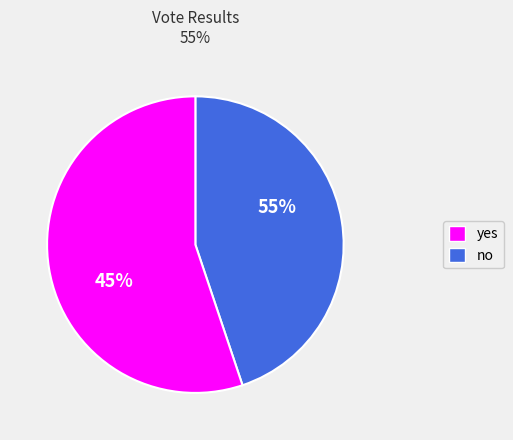

How many slices are in this pie chart?

2